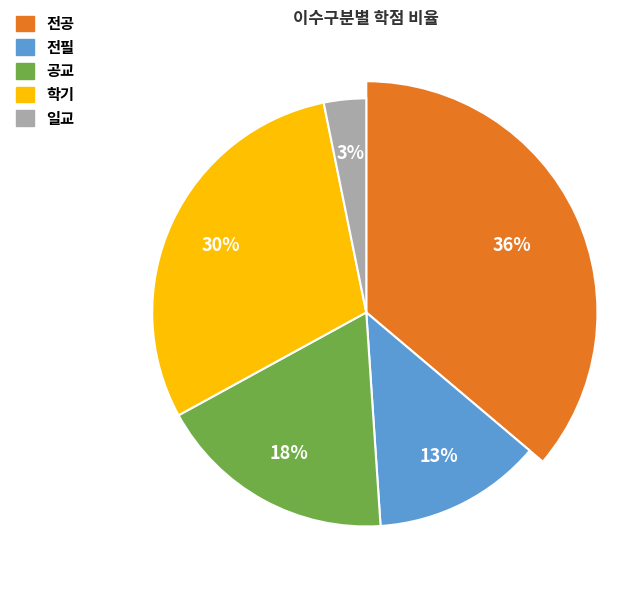

Does 공교 account for over 50% of the chart?

No